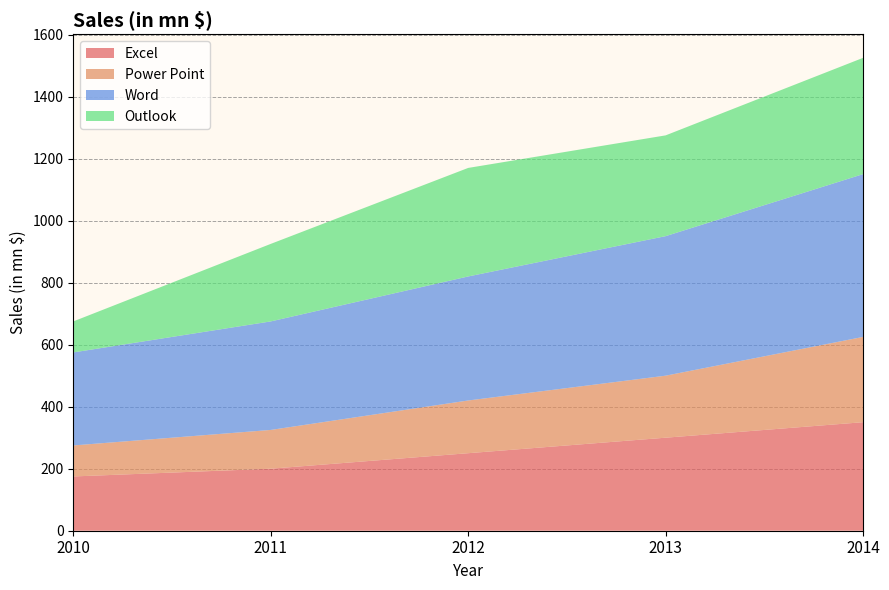

Reading left to right, transcribe all the data shown in this chart.

Excel: 2010=175	2011=200	2012=250	2013=300	2014=350
Power Point: 2010=100	2011=125	2012=170	2013=200	2014=275
Word: 2010=300	2011=350	2012=400	2013=450	2014=525
Outlook: 2010=100	2011=250	2012=350	2013=325	2014=375